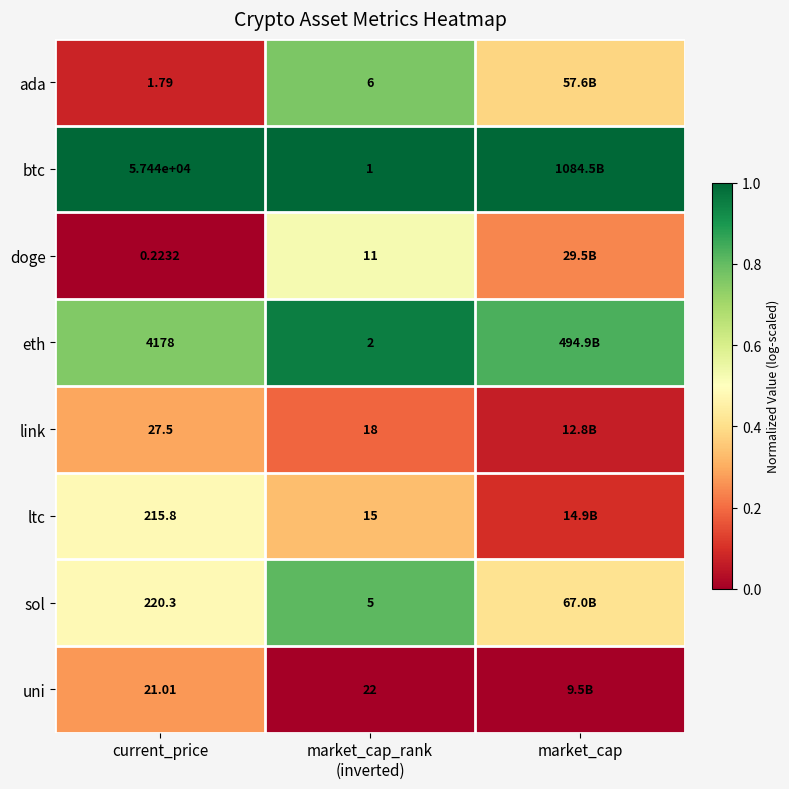

Which category has the highest value in the ada series?

market_cap_rank (inverted)